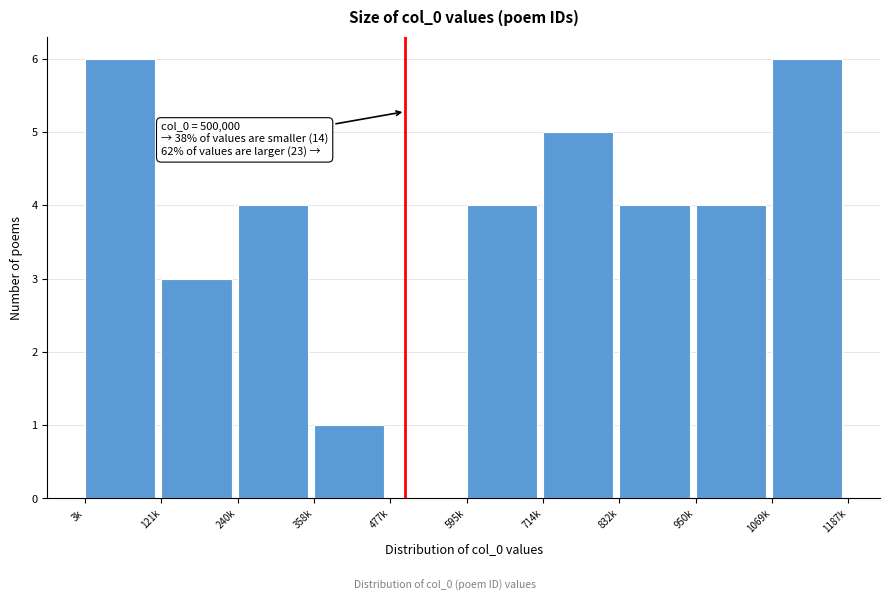

Reading right to left, extract all data points from this chart.

1069k=6	950k=4	832k=4	714k=5	595k=4	477k=0	358k=1	240k=4	121k=3	3k=6